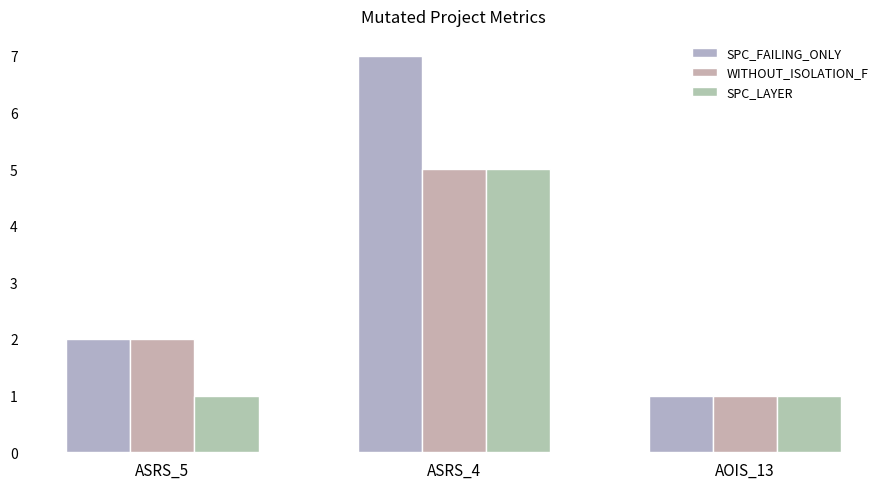

Is the value of WITHOUT_ISOLATION_F at ASRS_5 greater than the value of SPC_FAILING_ONLY at AOIS_13?

Yes